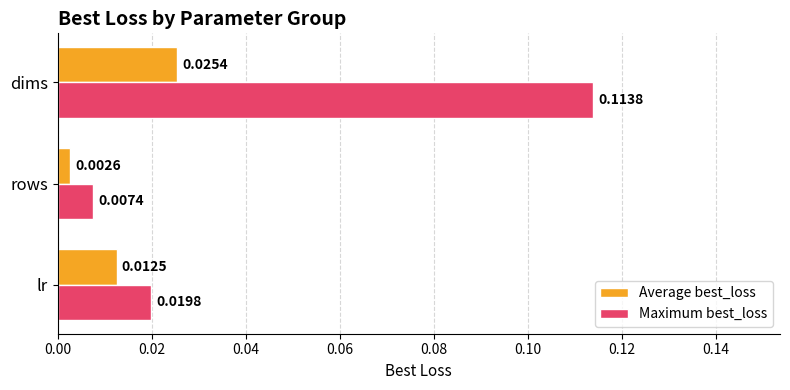

At which category is the sum across all series the highest?

dims